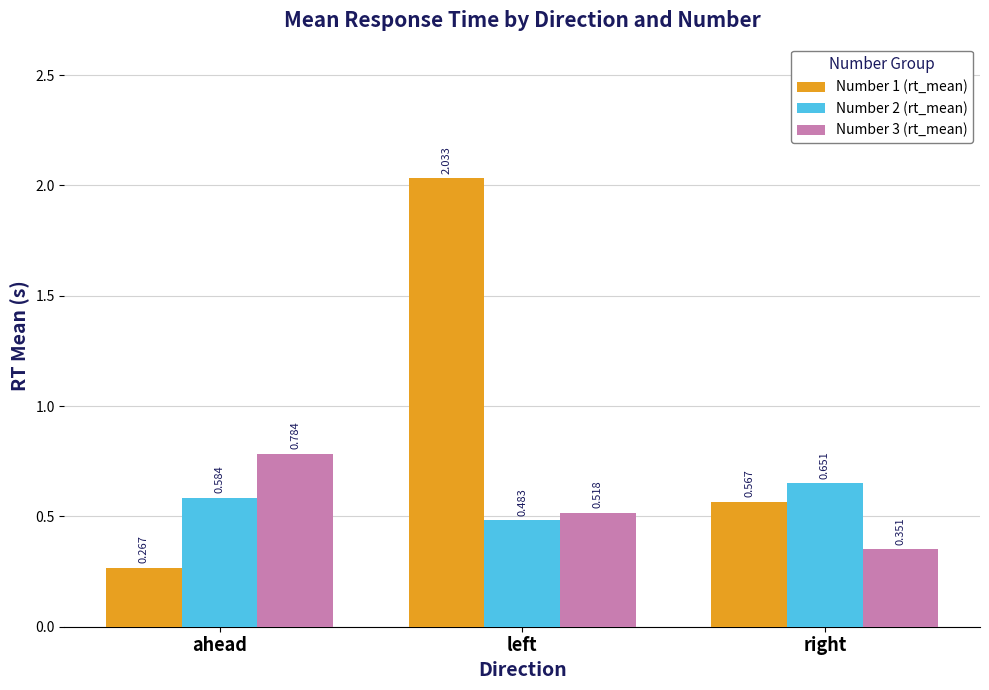

Is the value of Number 1 (rt_mean) at ahead greater than the value of Number 2 (rt_mean) at right?

No